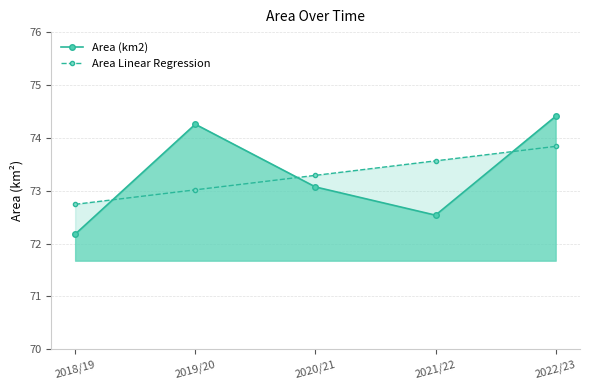

How many intersections are there between Area Linear Regression and Area (km2)?

3